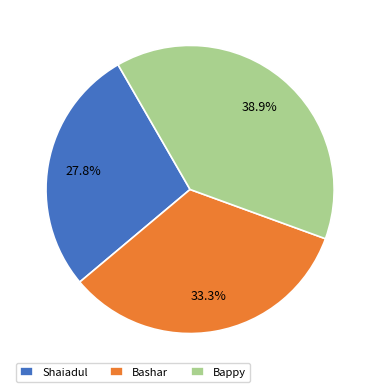

Which slice is the largest?

Bappy